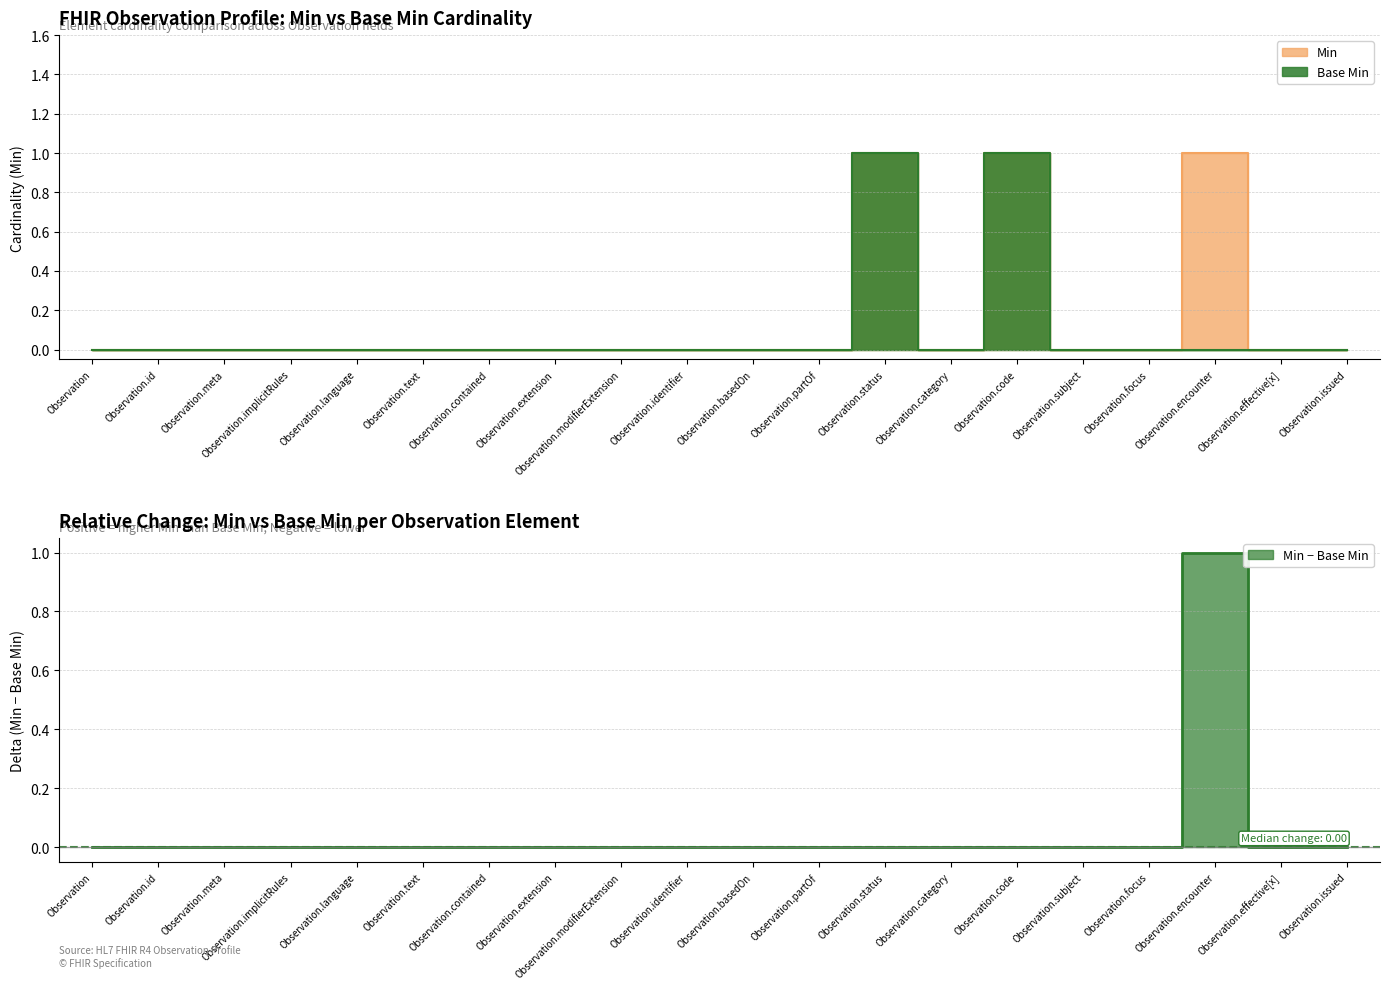

What are all the series names shown in the legend?

Min, Base Min